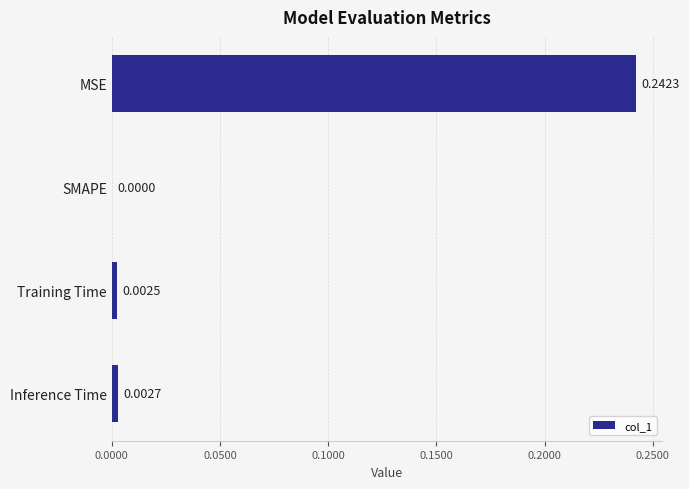

At which category does the chart reach its peak across all series?

MSE